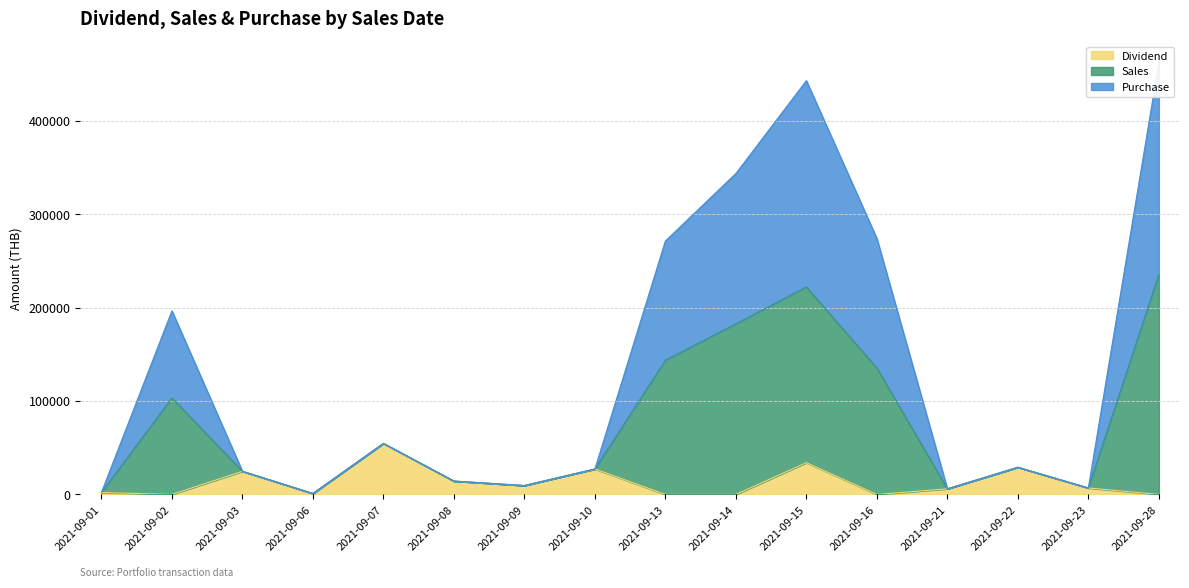

How many distinct data groups are displayed?

3